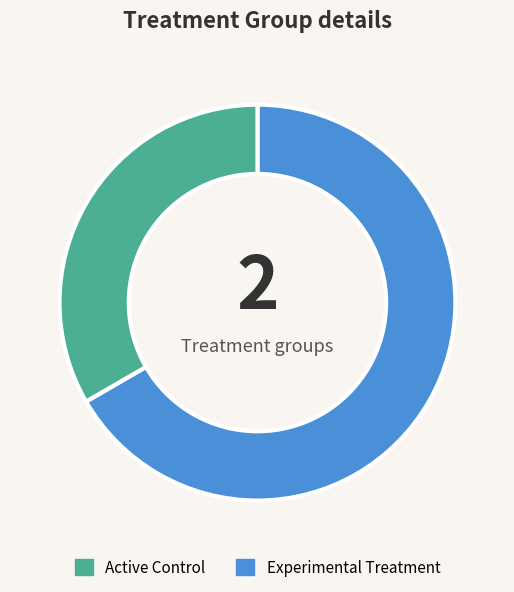

How many slices are in this pie chart?

2